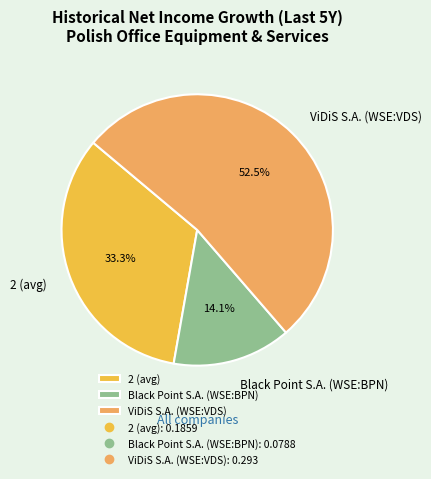

Combined, what portion of the pie is ViDiS S.A. (WSE:VDS) and Black Point S.A. (WSE:BPN)?

66.7%